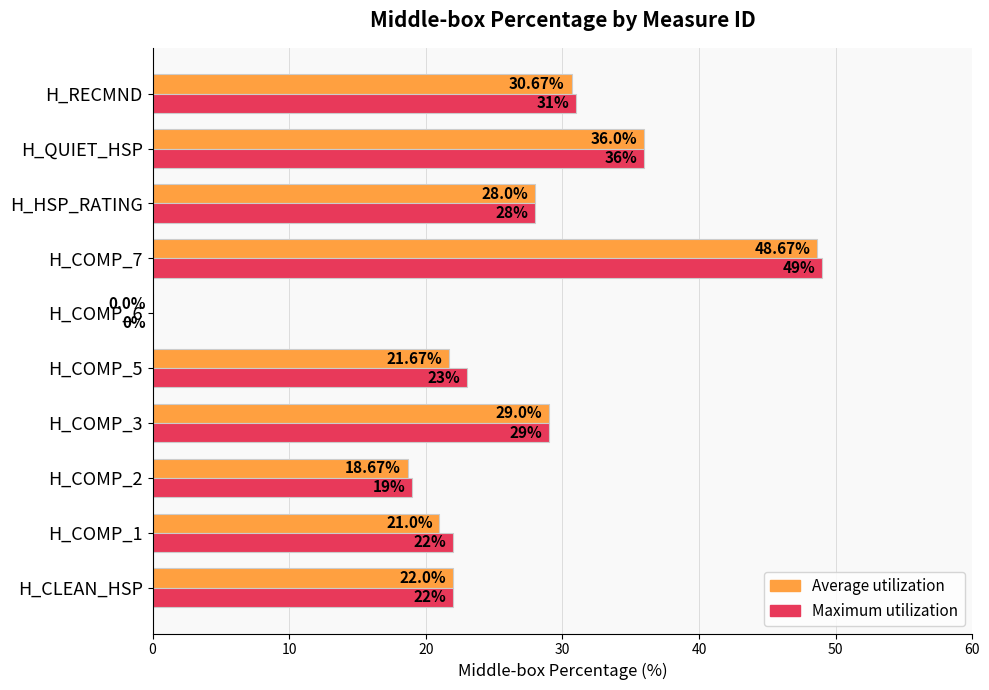

What is the sum of all Maximum utilization values?

259.0